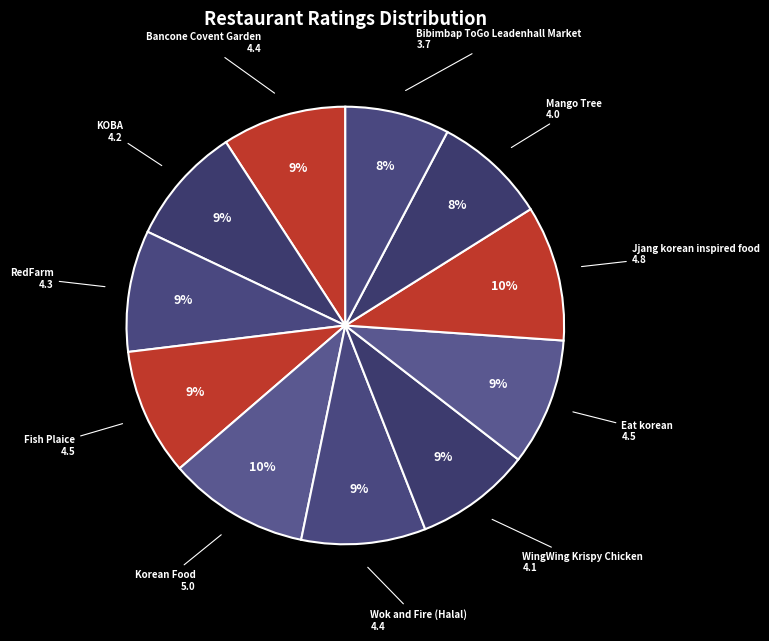

To the nearest percent, what is the difference between the Eat korean and Korean Food slice percentages?

1%